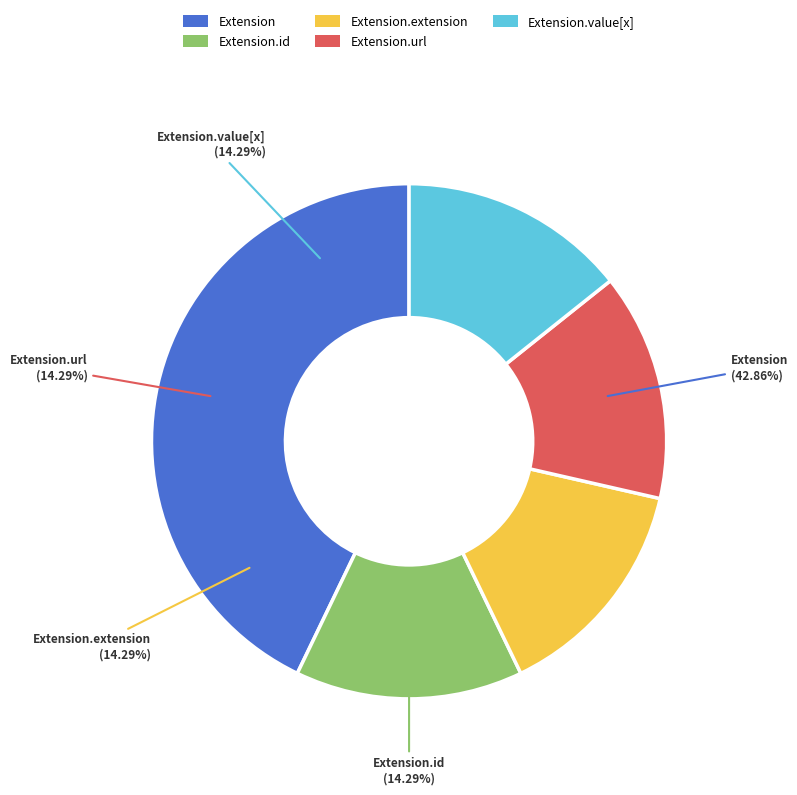

Is there any slice that represents more than half of the pie?

No